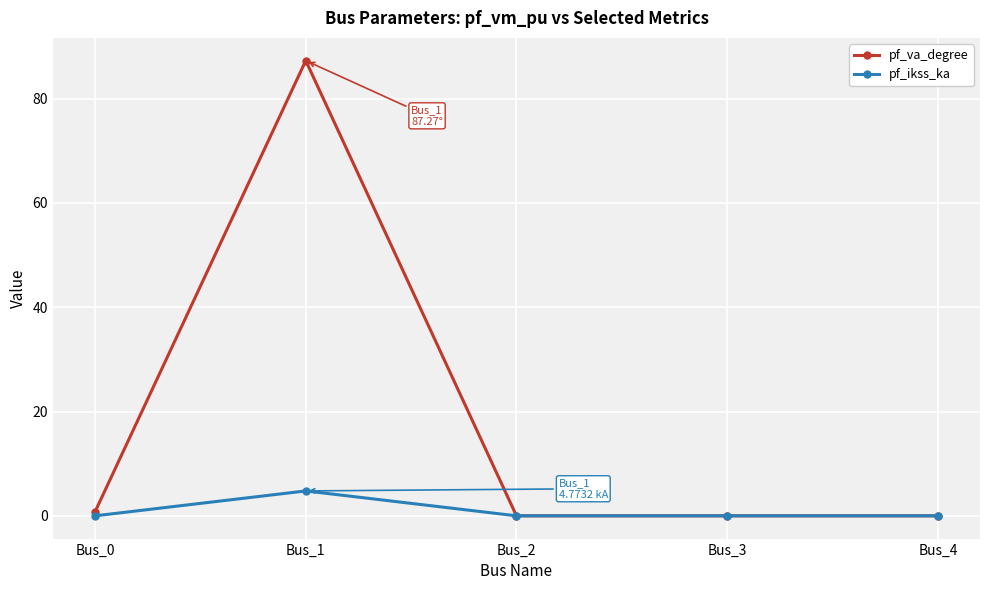

Rank the series by their maximum value, from highest to lowest.

pf_va_degree, pf_ikss_ka